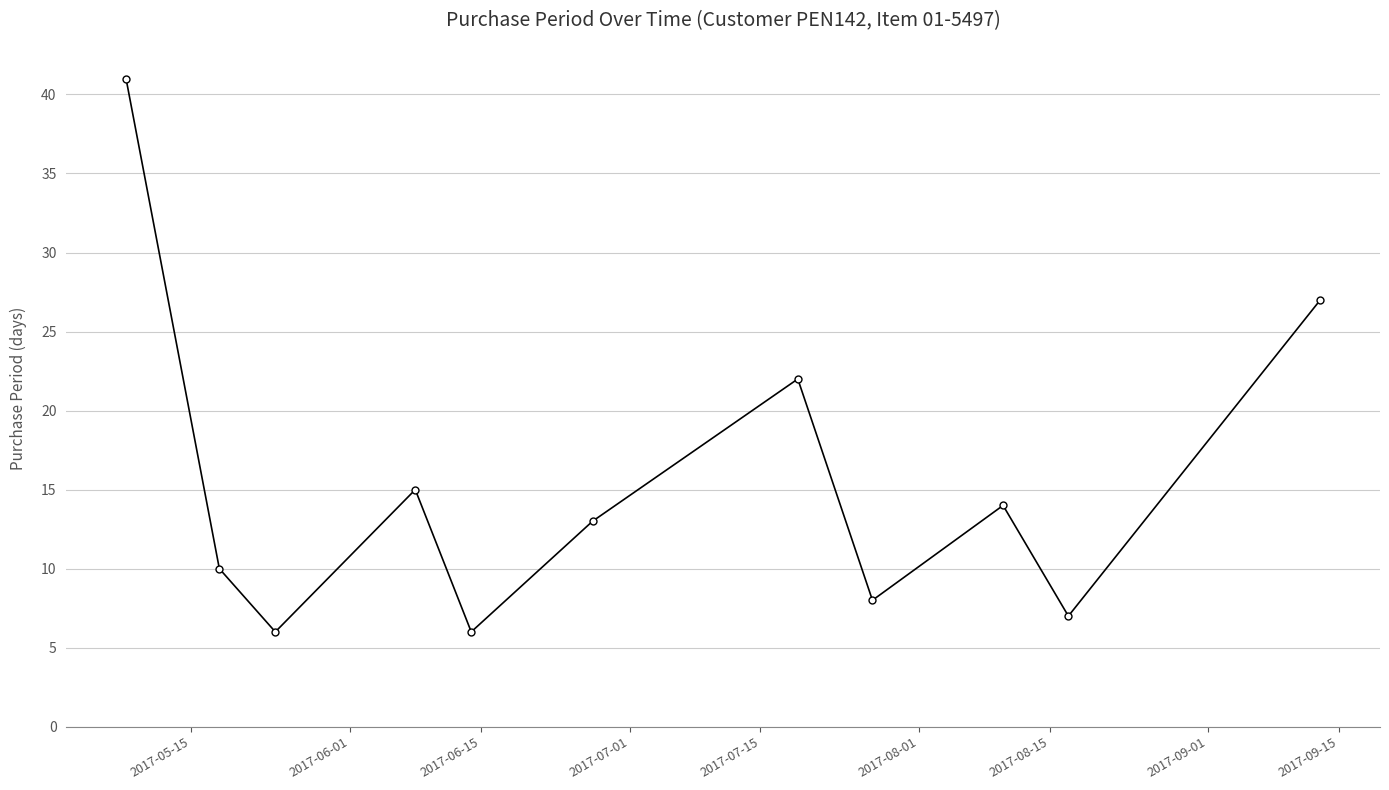

Reading left to right, list all the values displayed in this chart.

41	10	6	15	6	13	22	8	14	7	27